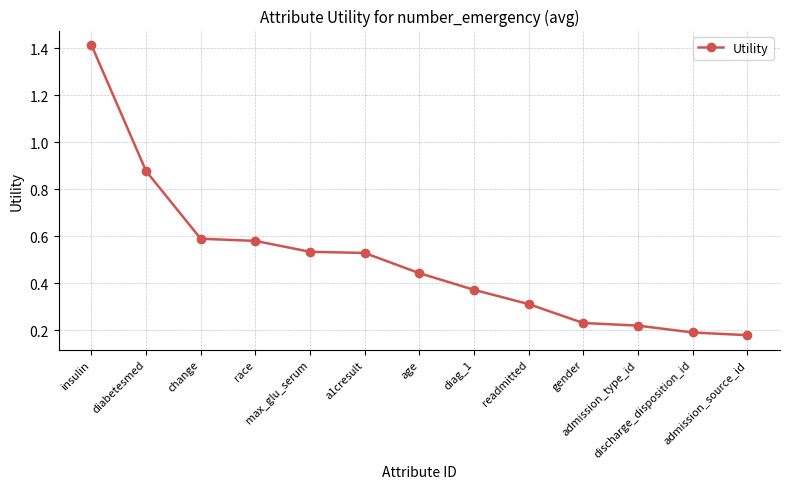

True or false: the data has more than 2 interior local peaks.

False